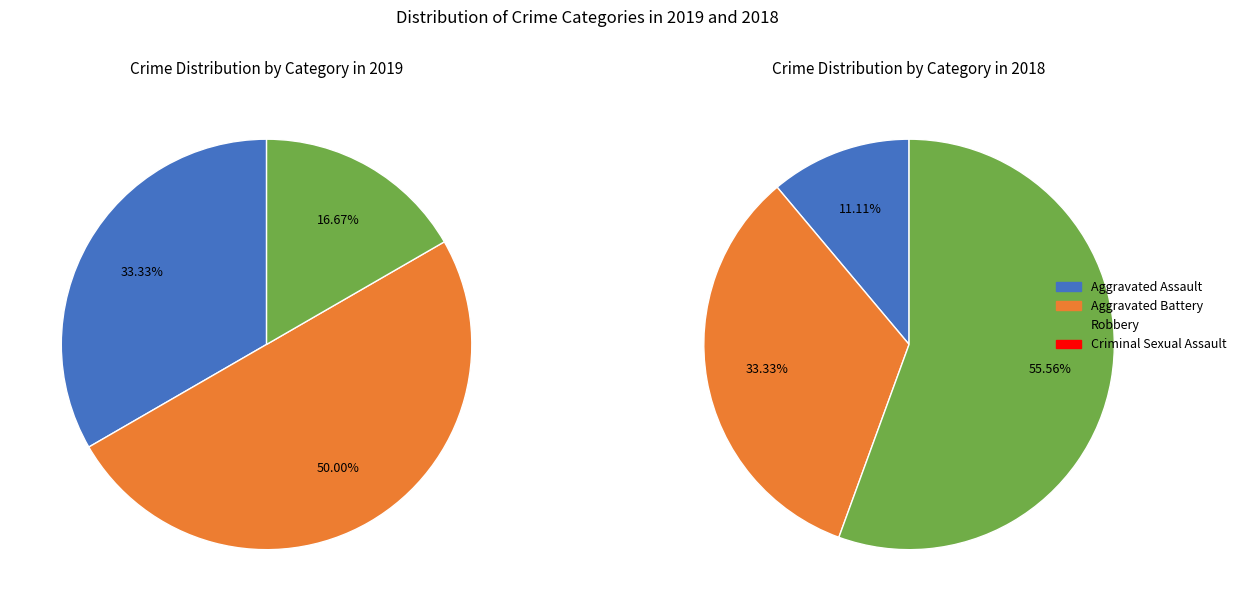

True or false: Aggravated Battery accounts for 50% of the total.

True